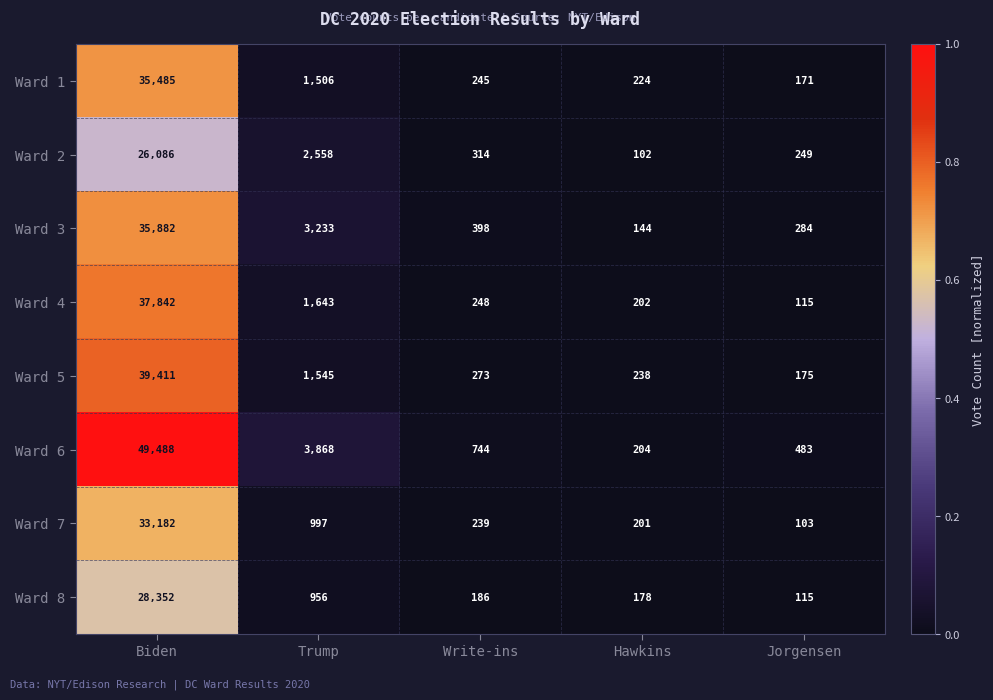

At Write-ins, list the series in order from largest to smallest.

Ward 6, Ward 3, Ward 2, Ward 5, Ward 4, Ward 1, Ward 7, Ward 8